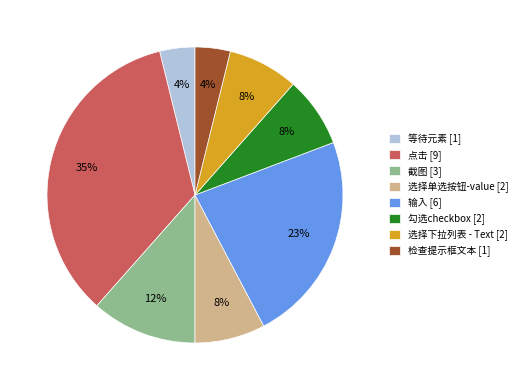

Do 勾选checkbox [2] and 检查提示框文本 [1] together represent more than half of the pie?

No